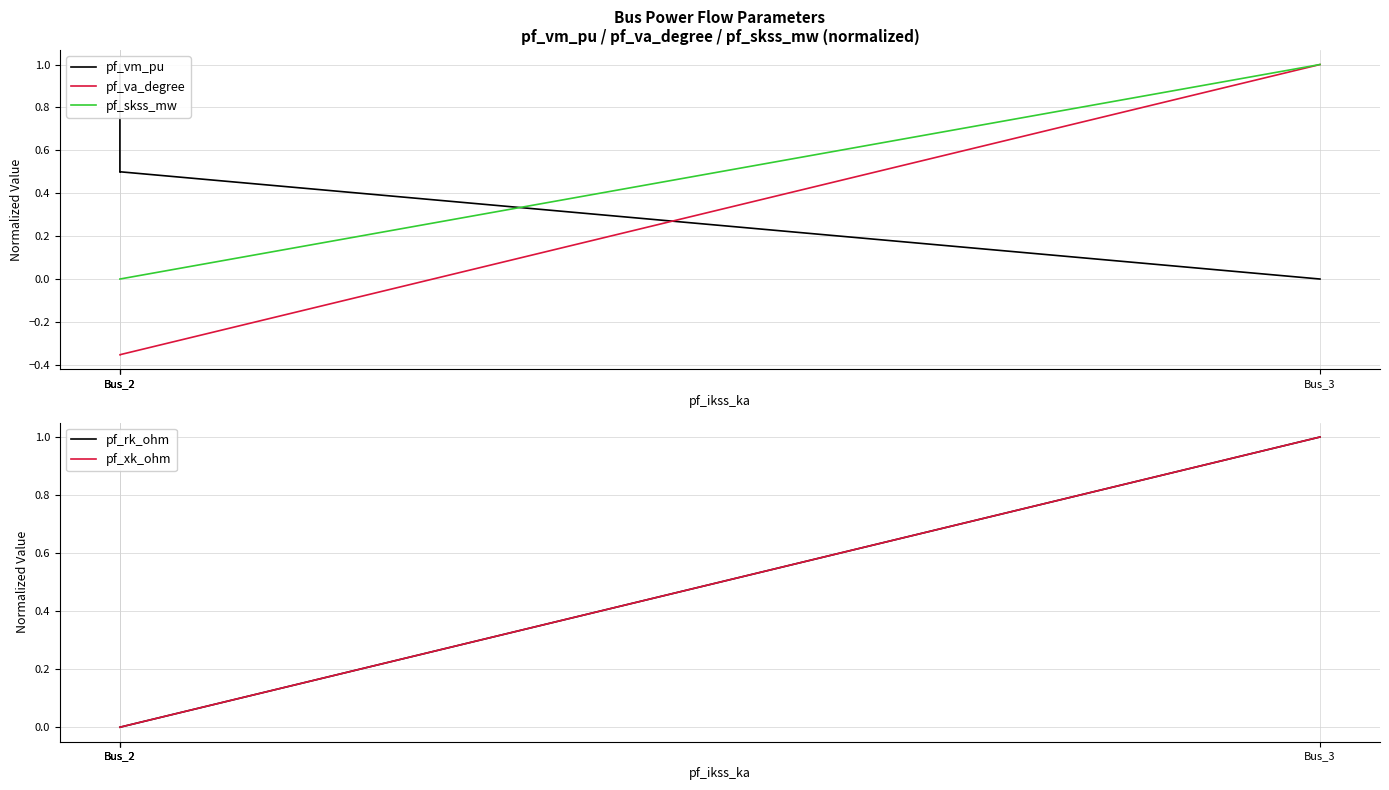

Which series has the largest total across all categories?

pf_vm_pu